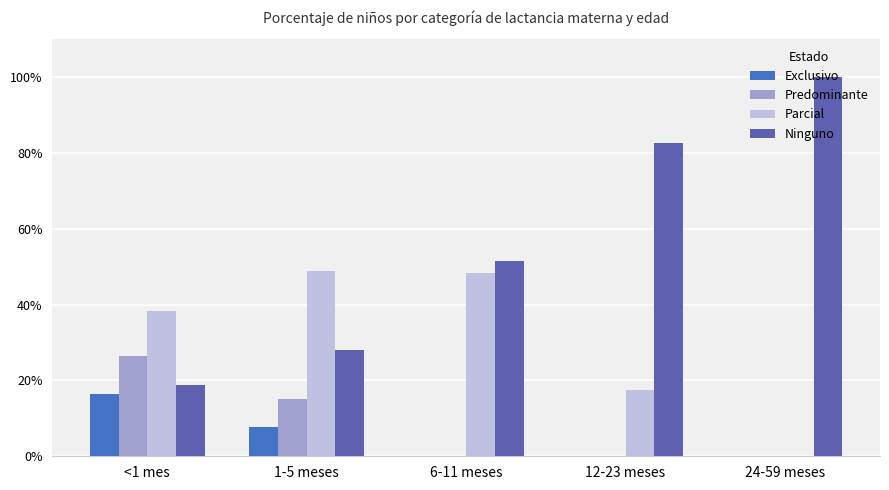

Rank the series at 12-23 meses from highest to lowest value.

Ninguno, Parcial, Exclusivo, Predominante